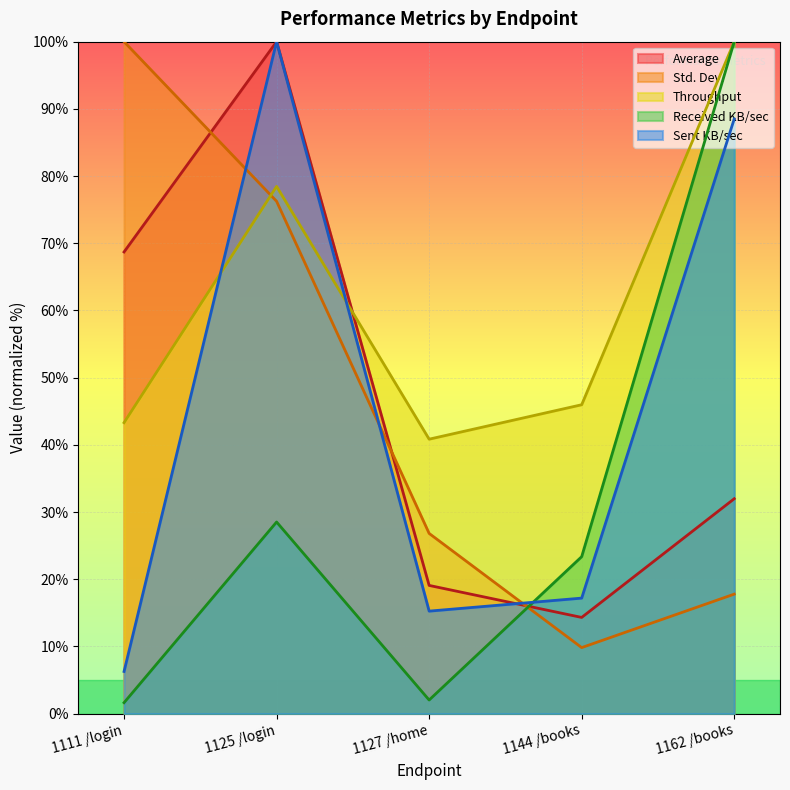

Which series has the largest range (max minus min)?

Received KB/sec